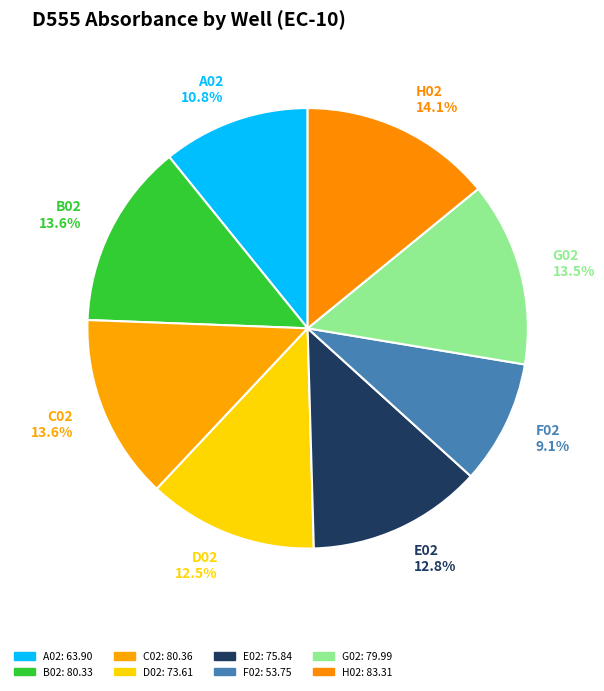

How many segments does this pie chart have?

8